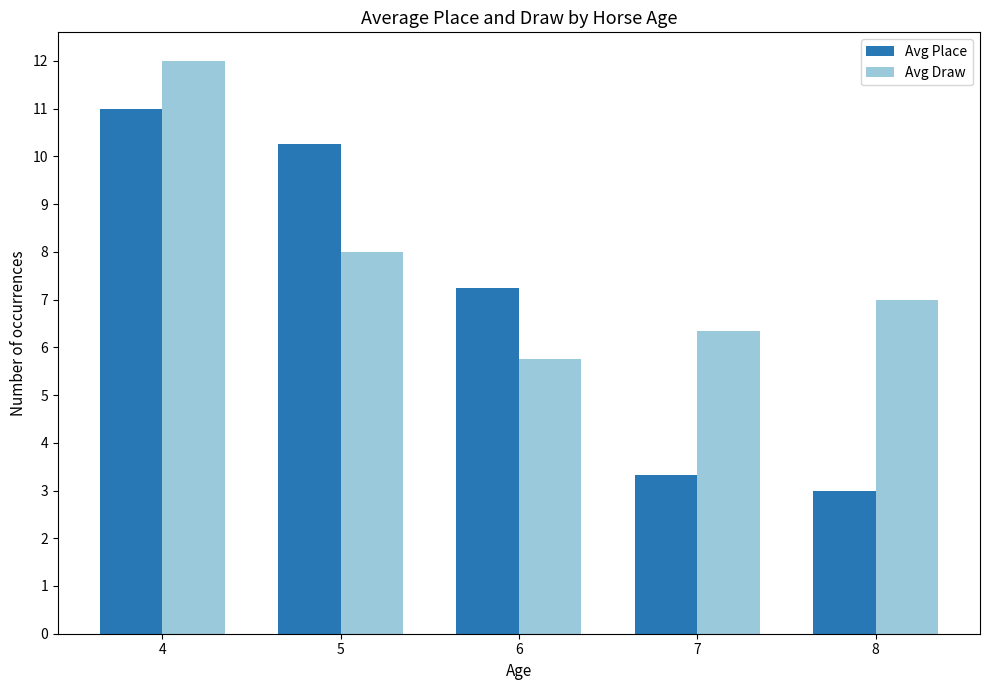

What is the value of the Avg Place bar at the 1st from the left?

11.0